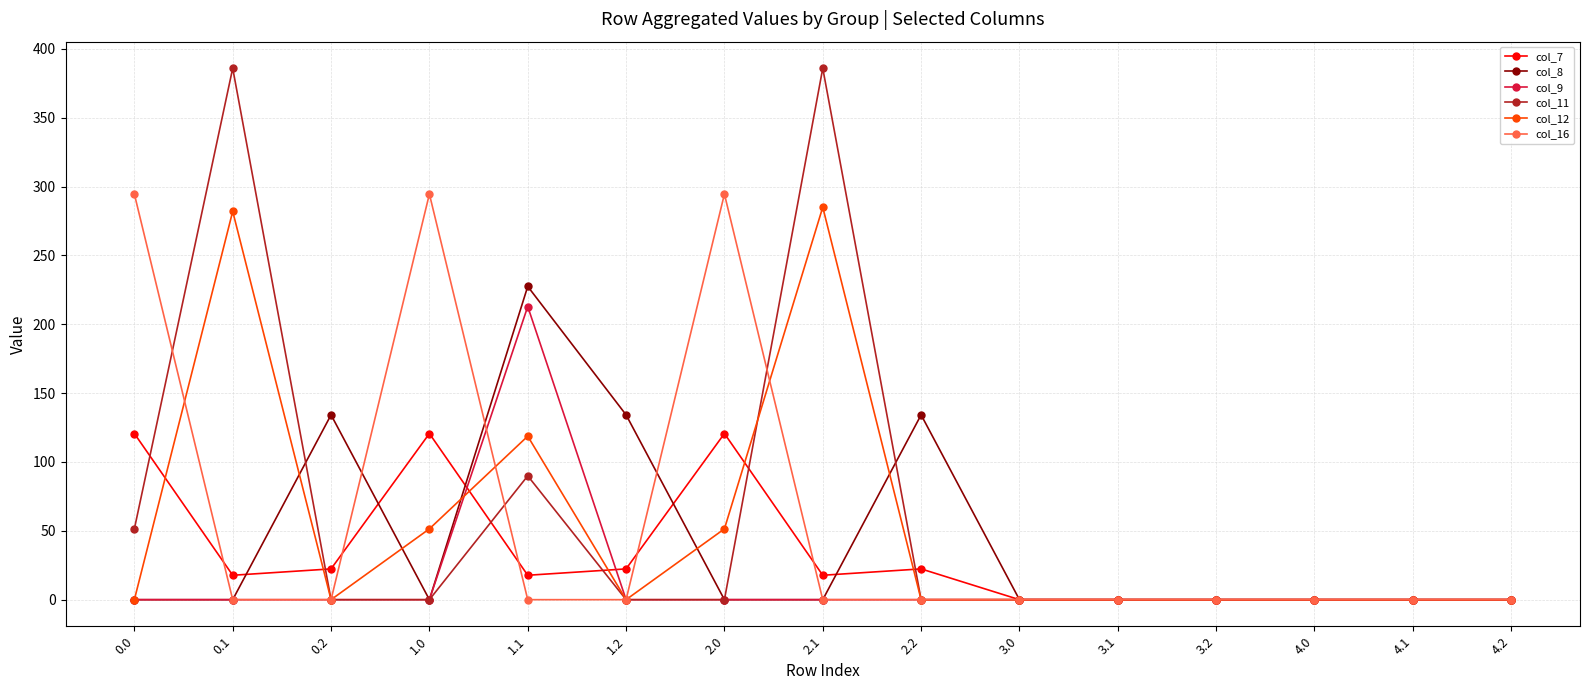

Which series has the widest spread of values?

col_11